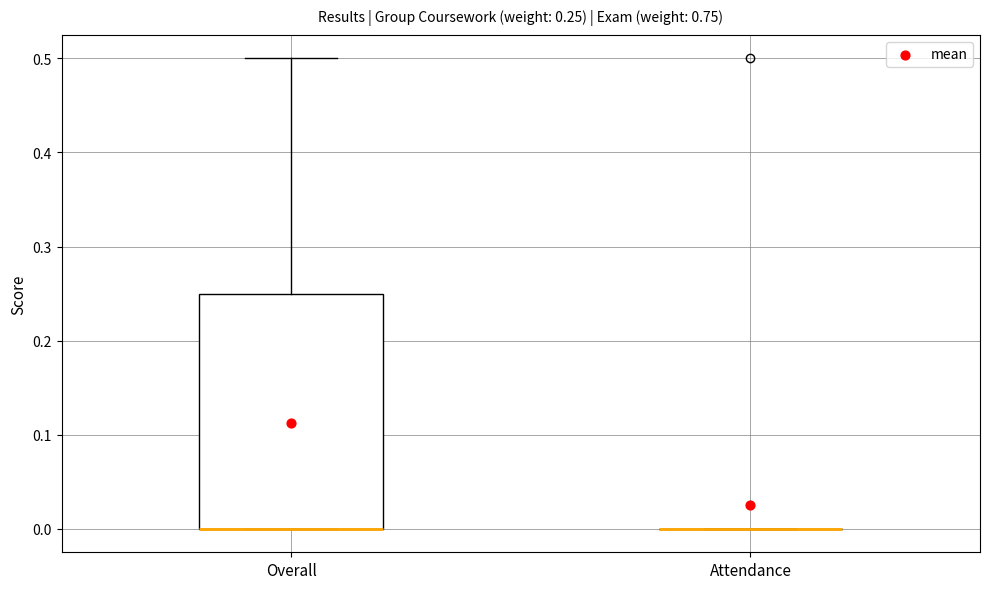

Comparing the boxes themselves (not the whiskers), which one is the tallest?

Overall